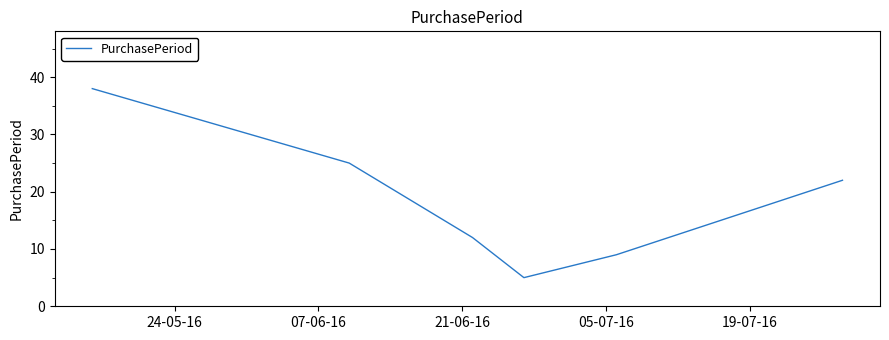

True or false: there are more than 2 points higher than both neighbors.

False